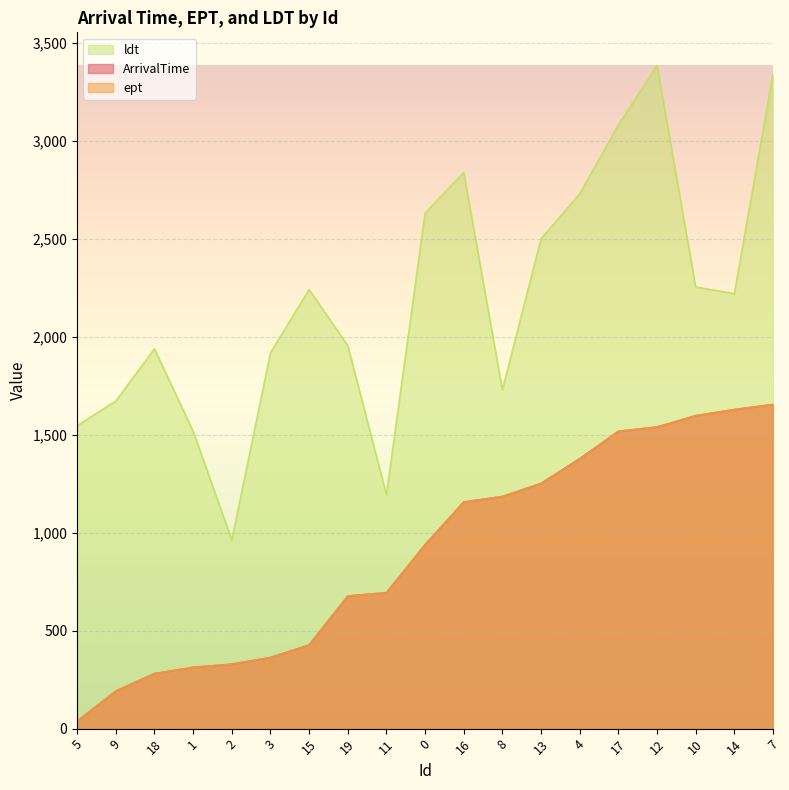

What is the sum of the ldt values at 11 and 5?

2741